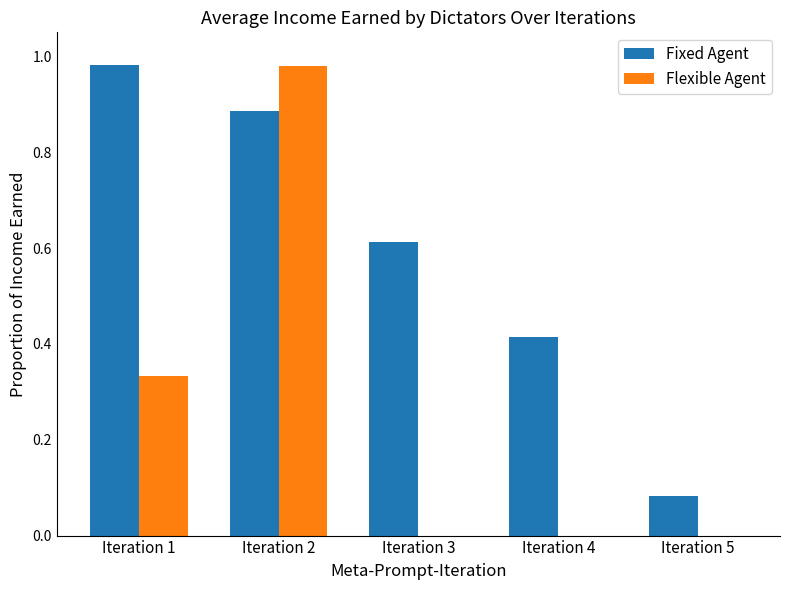

The Fixed Agent series shows 0.1 at Iteration 4. True or false?

False